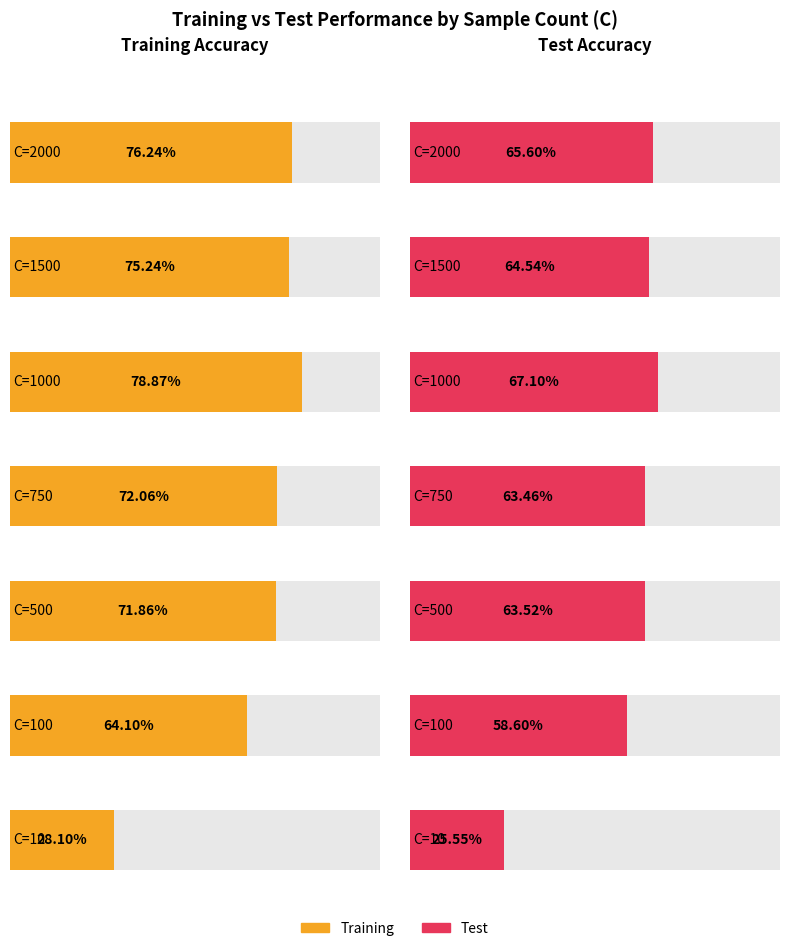

At how many categories does at least one series exceed 0?

7